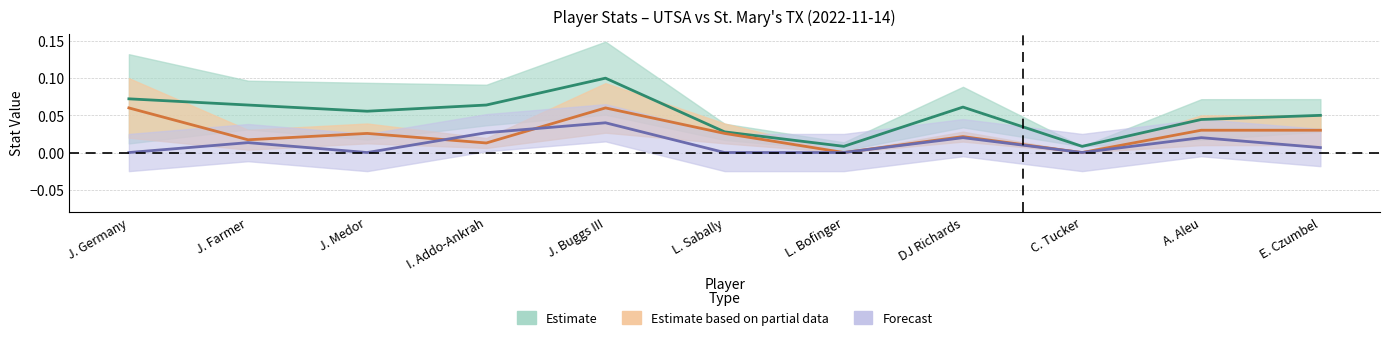

In MIN, how many points are lower than both neighbors (excluding endpoints)?

3